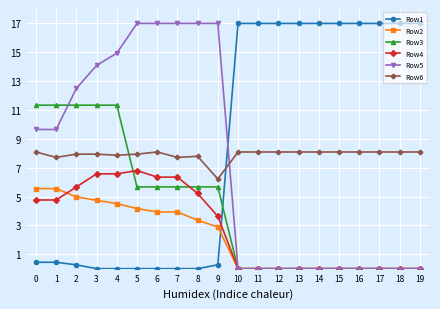

Which series changed the most between 5 and 9?

Row4